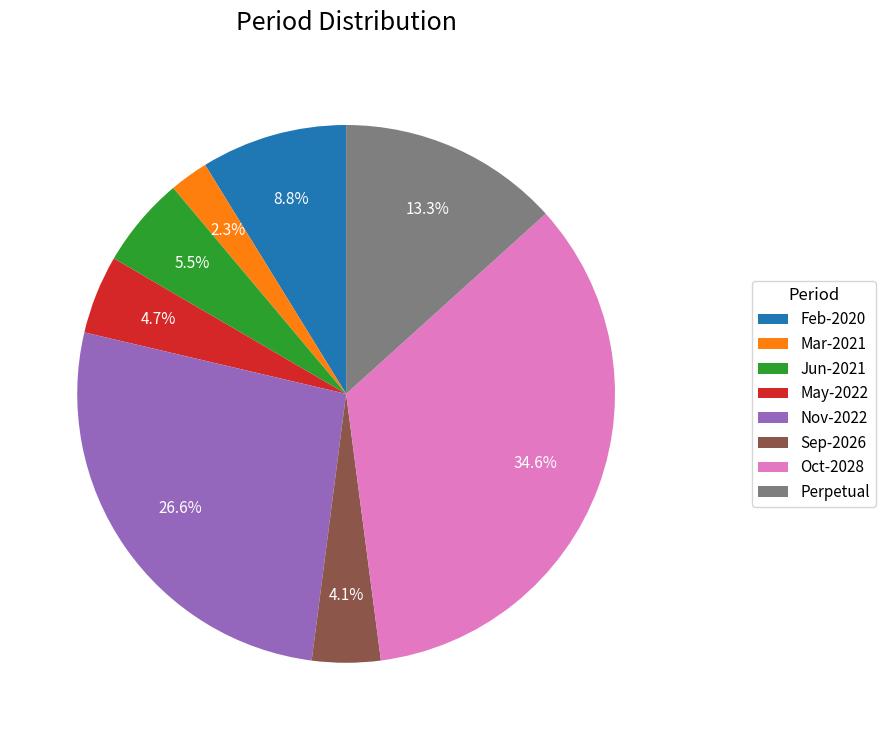

What percentage is NOT represented by Nov-2022?

73.4%